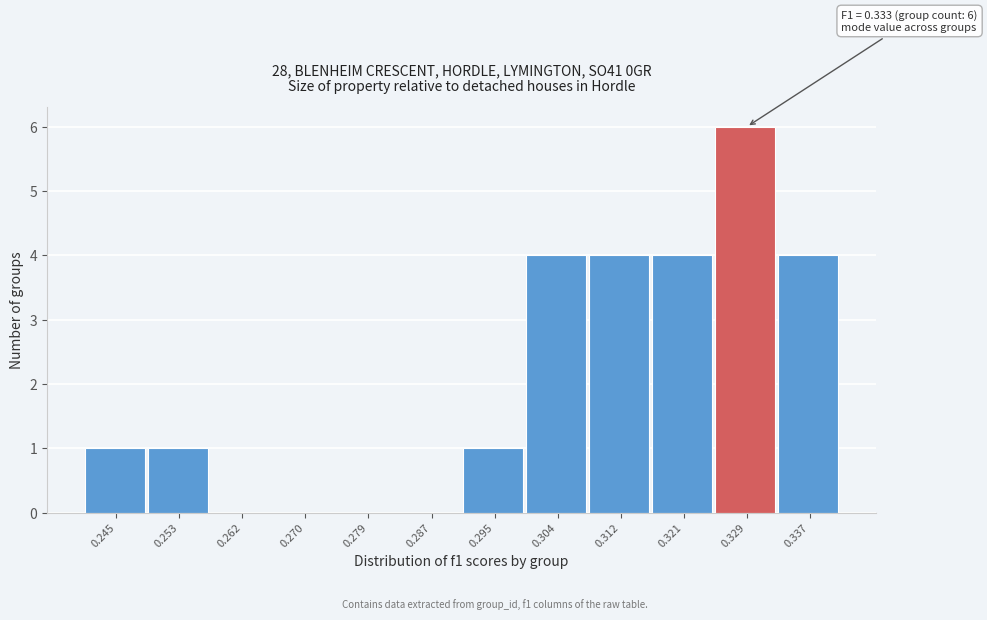

Reading right to left, list all the values displayed in this chart.

0.337=4	0.329=6	0.321=4	0.312=4	0.304=4	0.295=1	0.287=0	0.279=0	0.270=0	0.262=0	0.253=1	0.245=1